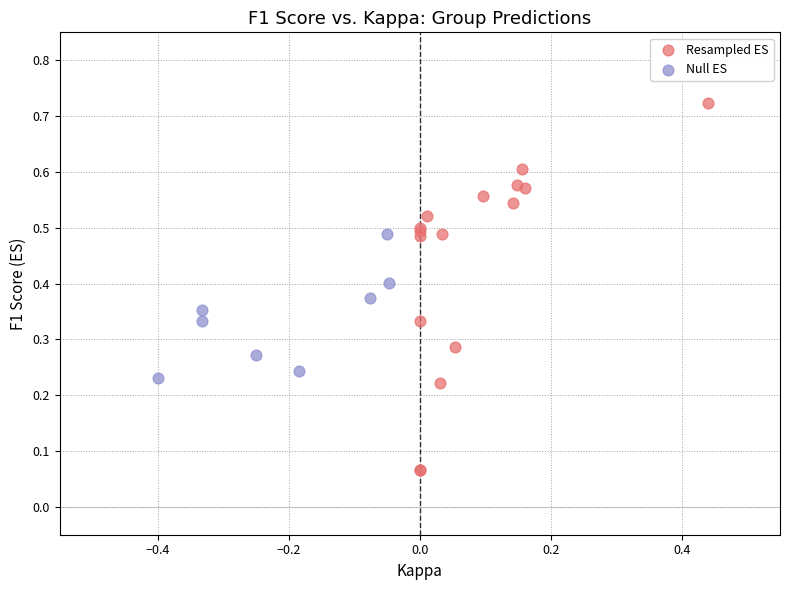

Which series has the widest spread of Y values?

Resampled ES